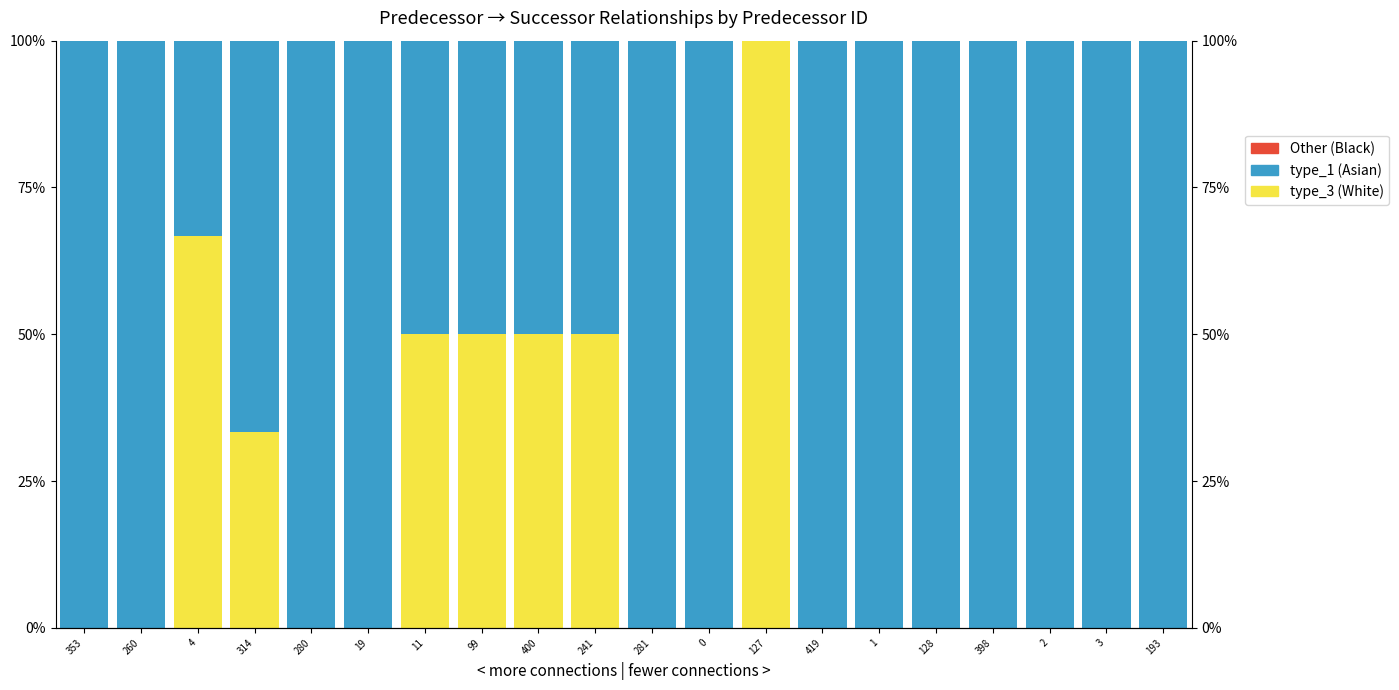

What is the greatest value displayed?

100.0